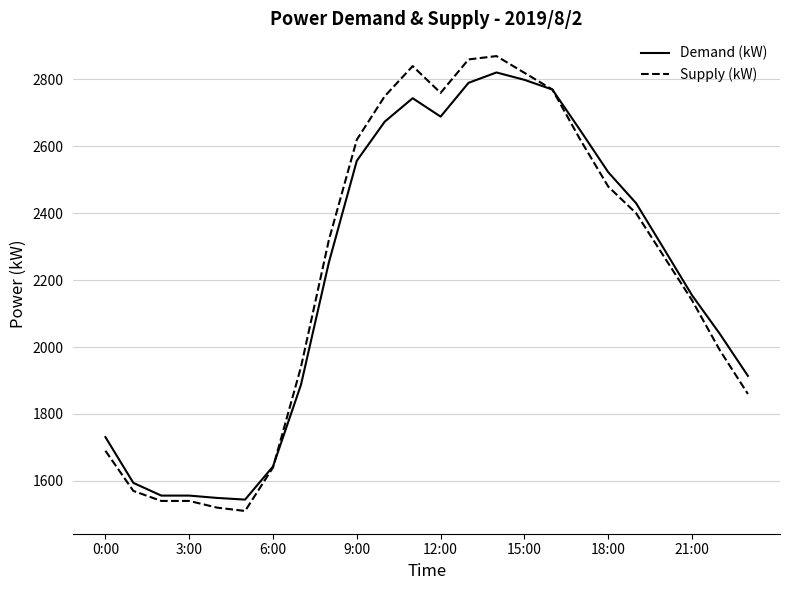

What is the minimum value for Demand (kW)?

1544